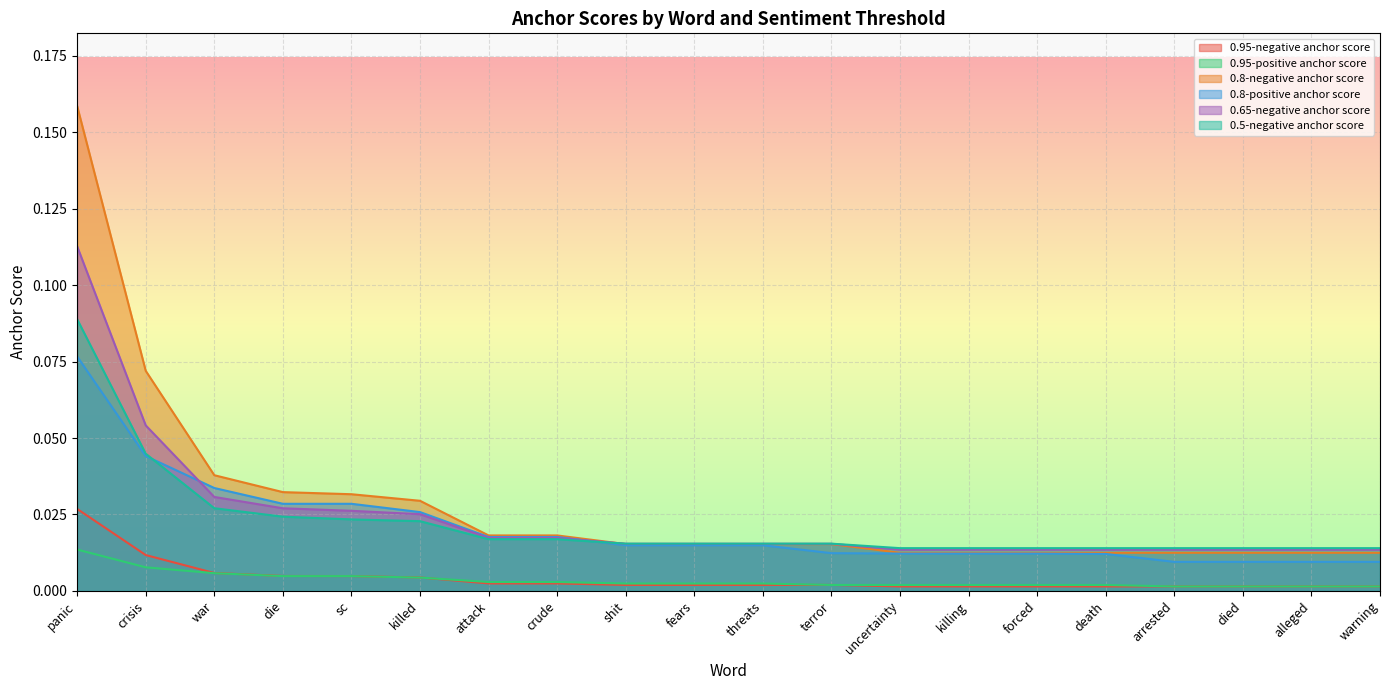

Which series has the widest spread of values?

0.8-negative anchor score